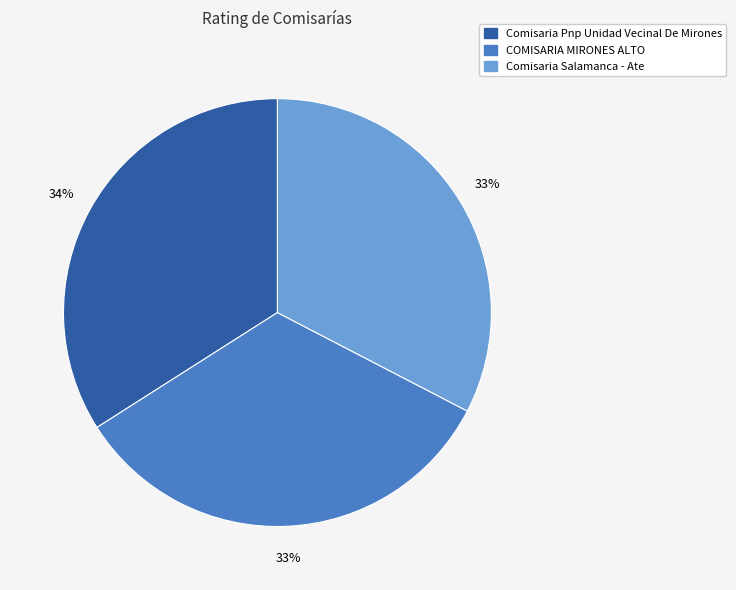

Is the sum of COMISARIA MIRONES ALTO and Comisaria Salamanca - Ate greater than half?

Yes